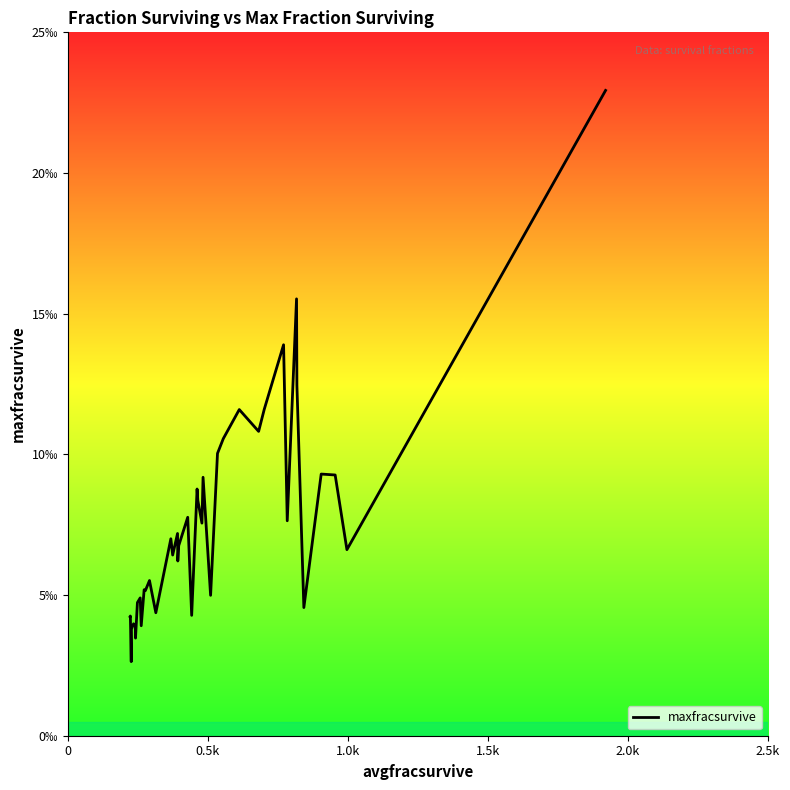

How many points are lower than both their immediate neighbors (excluding endpoints)?

14